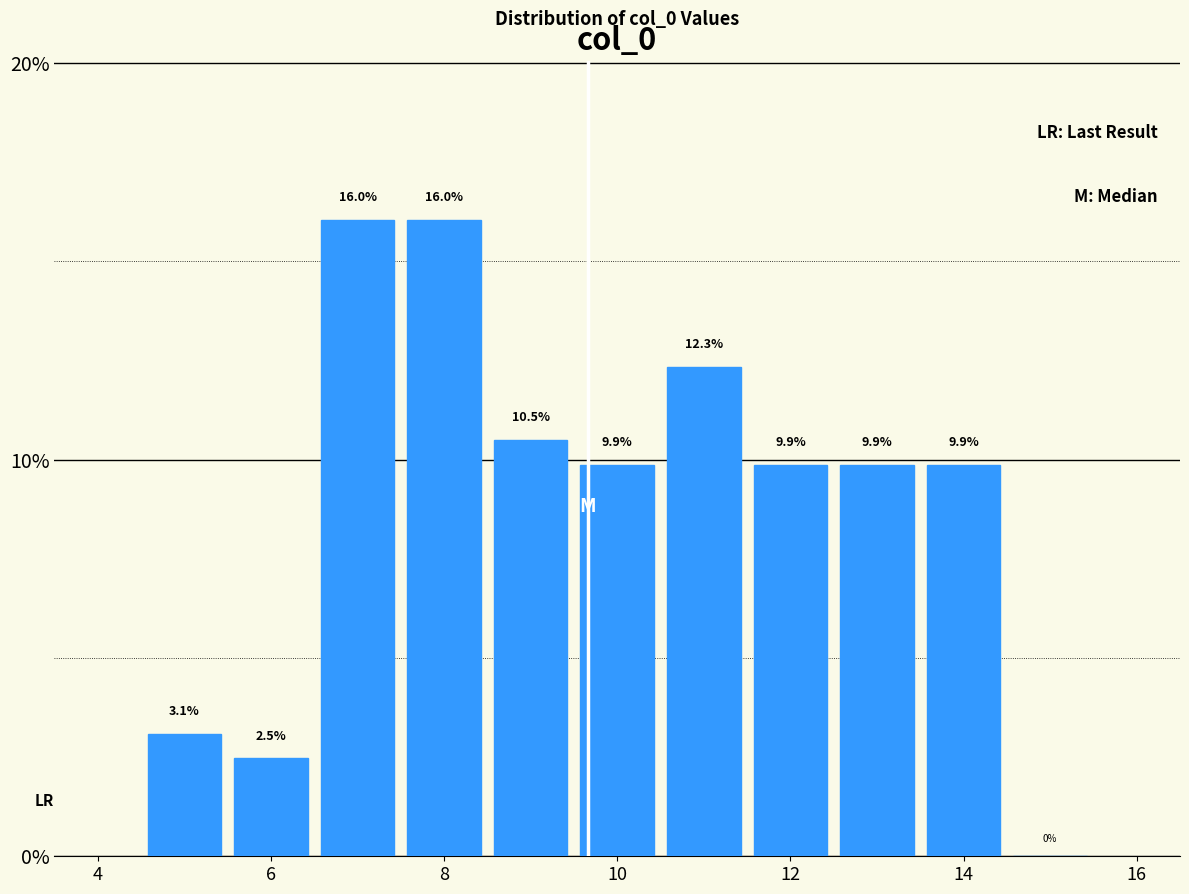

Reading left to right, transcribe this chart: for each bar, give the range it covers on the x-axis and its height. The bar edges are not printed on the chart, so give them approximately, as read against the axis.

4.5 to 5.5: 3.1
5.5 to 6.5: 2.5
6.5 to 7.5: 16.0
7.5 to 8.5: 16.0
8.5 to 9.5: 10.5
9.5 to 10.5: 9.9
10.5 to 11.5: 12.3
11.5 to 12.5: 9.9
12.5 to 13.5: 9.9
13.5 to 14.5: 9.9
14.5 to 15.5: 0.0